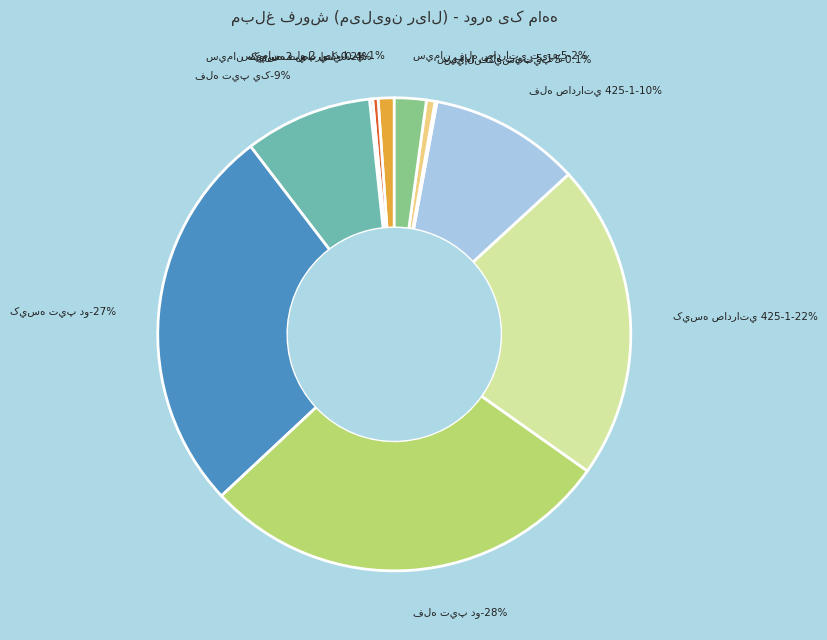

Is there a majority slice in this chart?

No